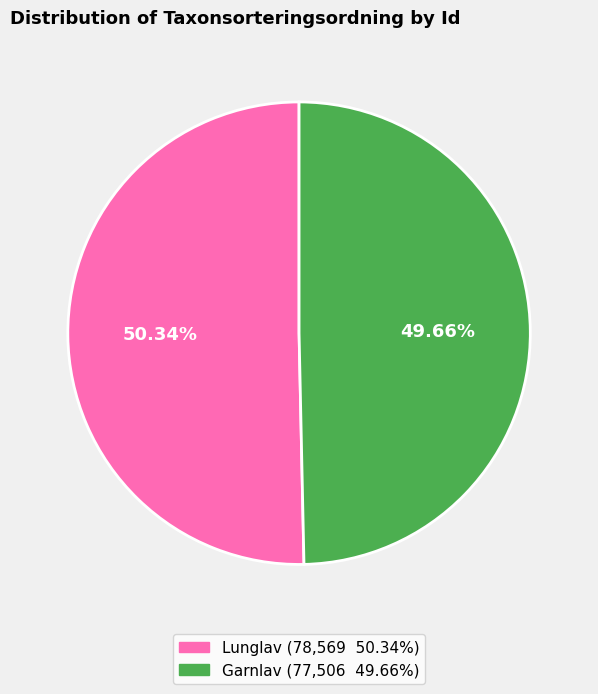

Is there a majority slice in this chart?

Yes